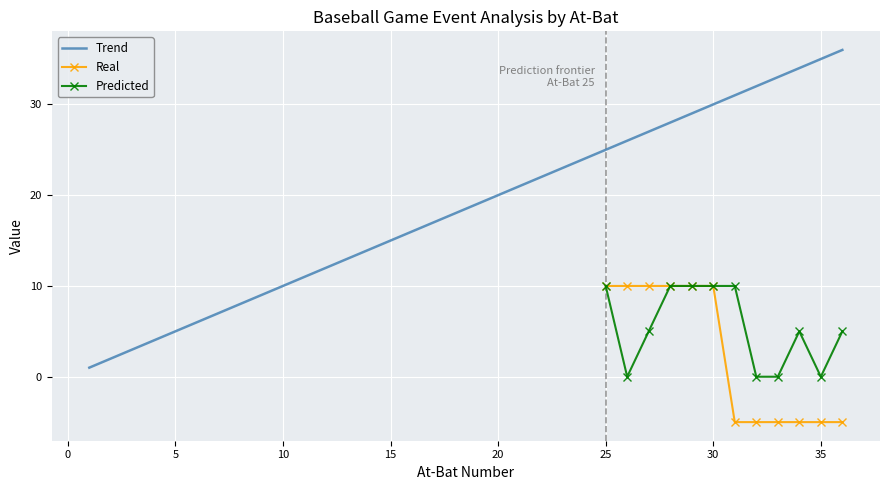

The value of Score_Deficit at 4 is 2. True or false?

False